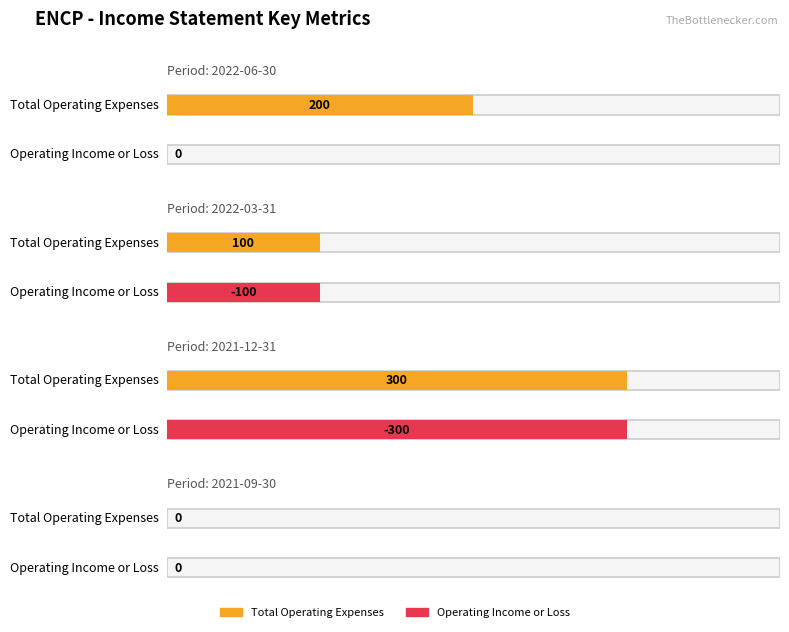

What position from the left is 2022-06-30?

1